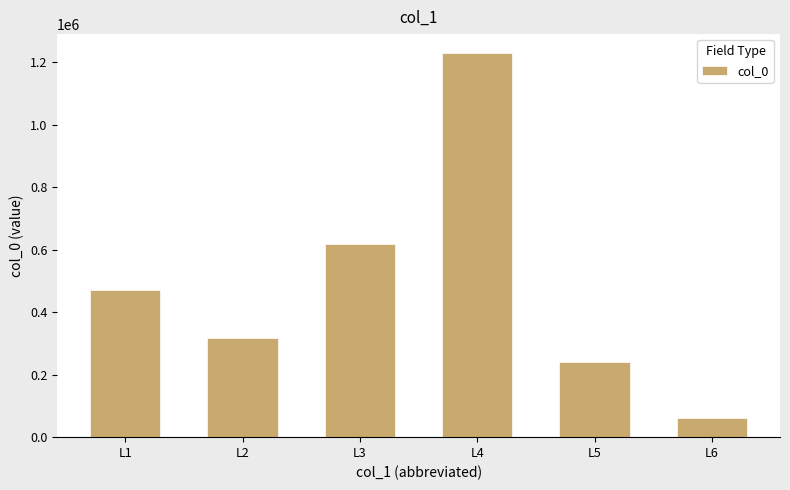

True or false: the data shows 240446 at L5.

True